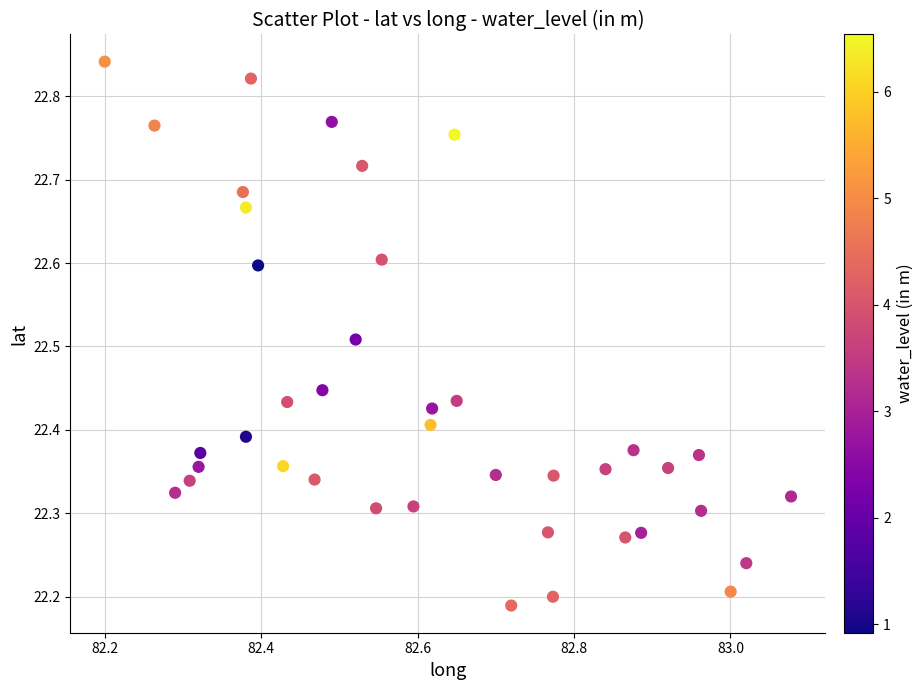

What is the range of Y values (max minus min)?

0.7